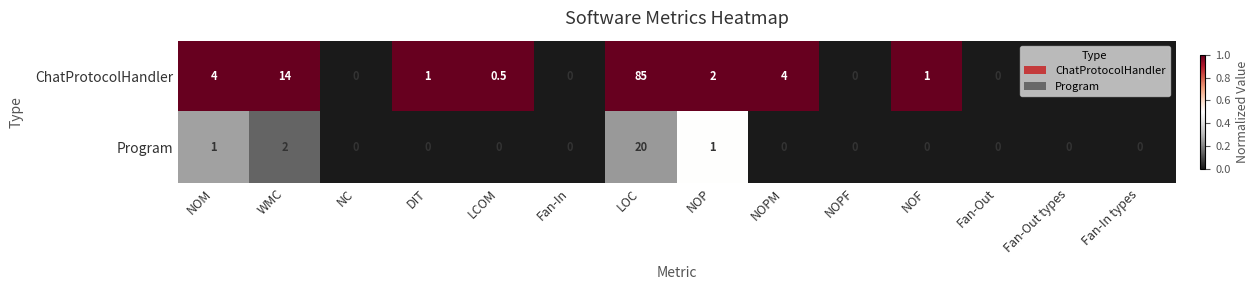

Is it true that ChatProtocolHandler equals 30.8 at Fan-Out?

False